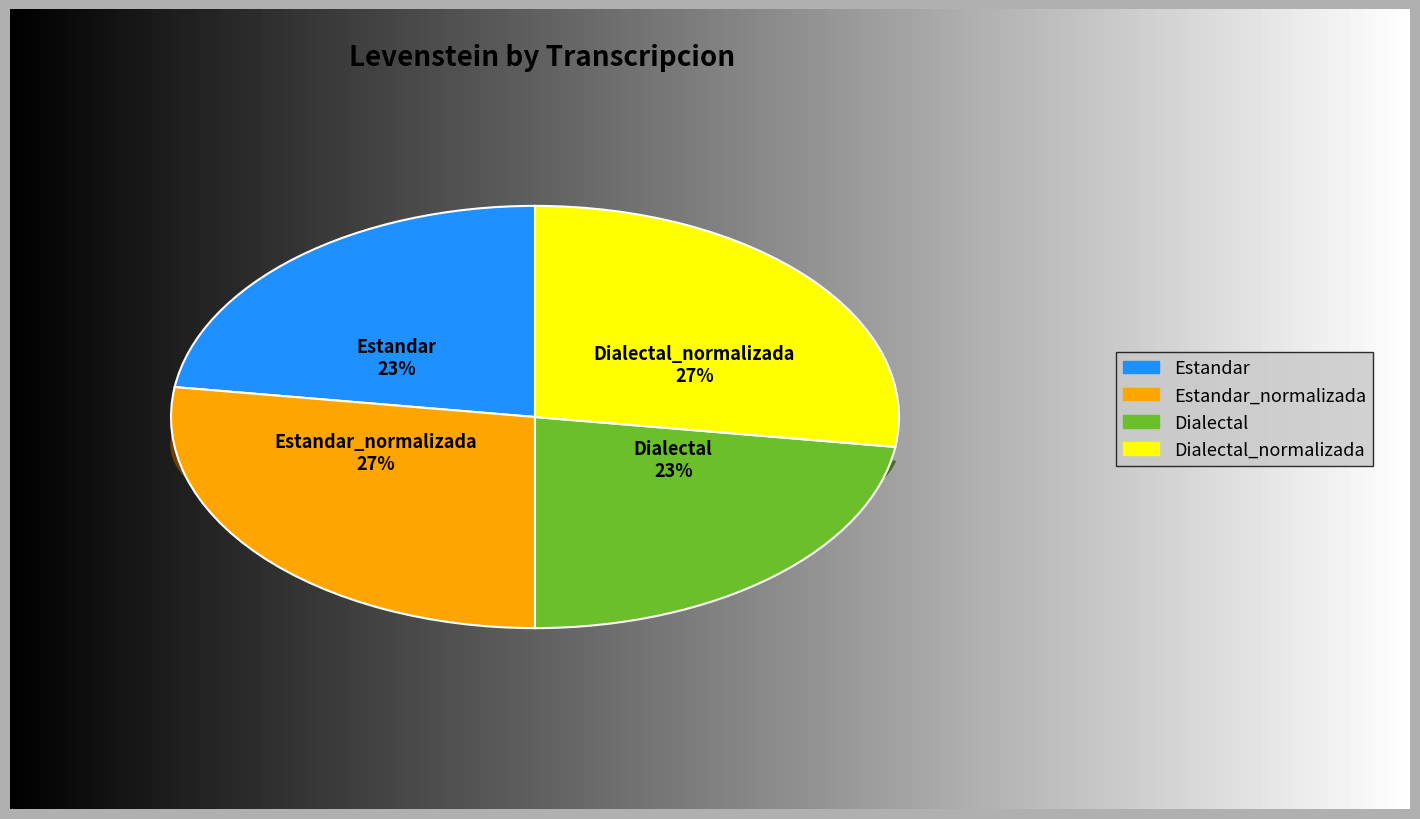

Is Estandar_normalizada the majority of the pie?

No